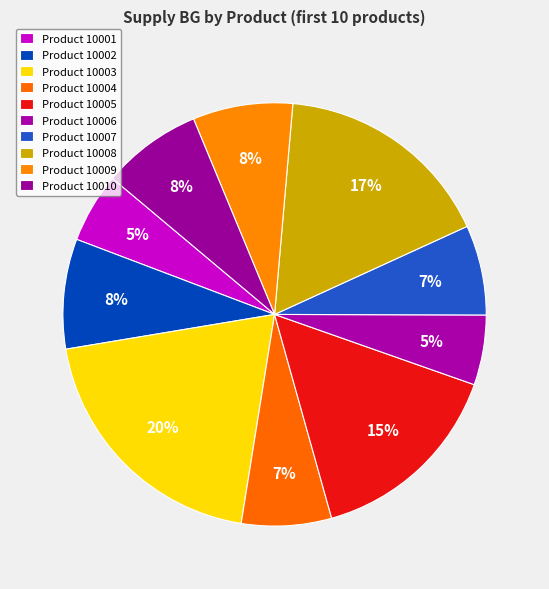

How many segments does this pie chart have?

10